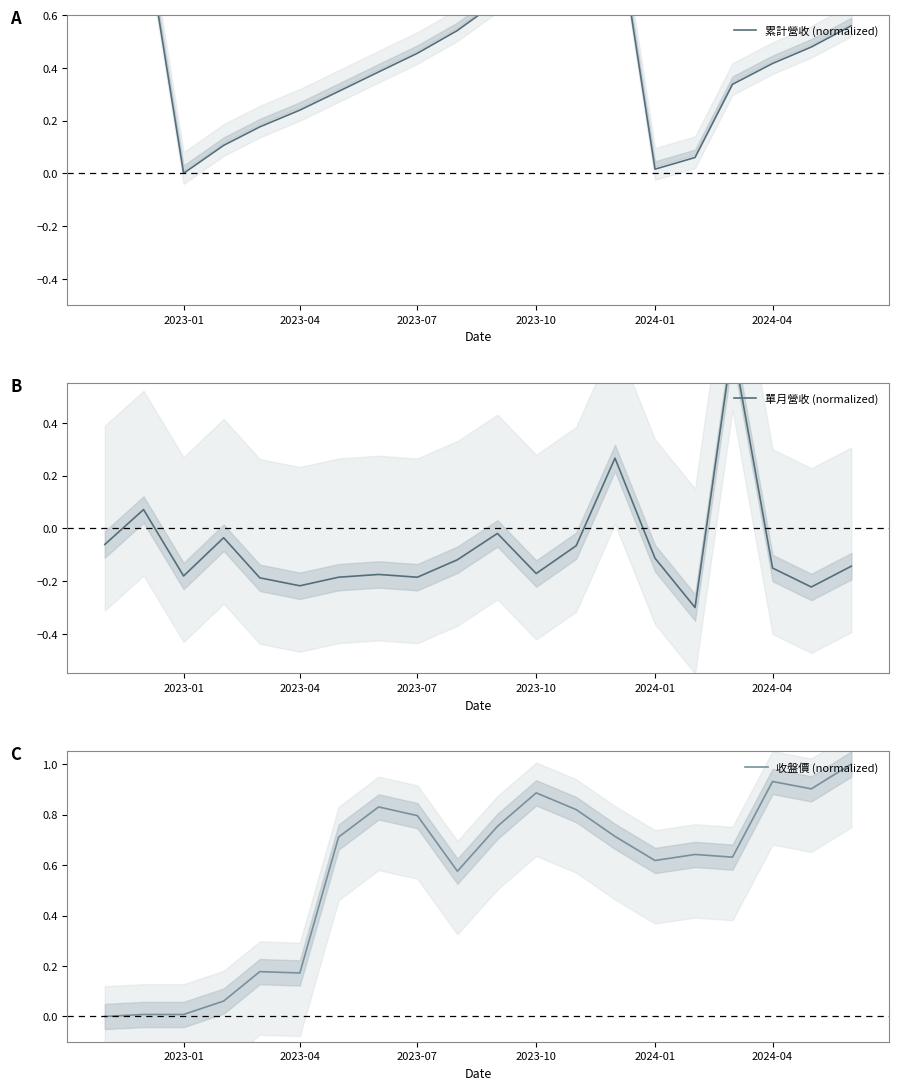

What is the maximum value for 收盤價 (normalized)?

1.0